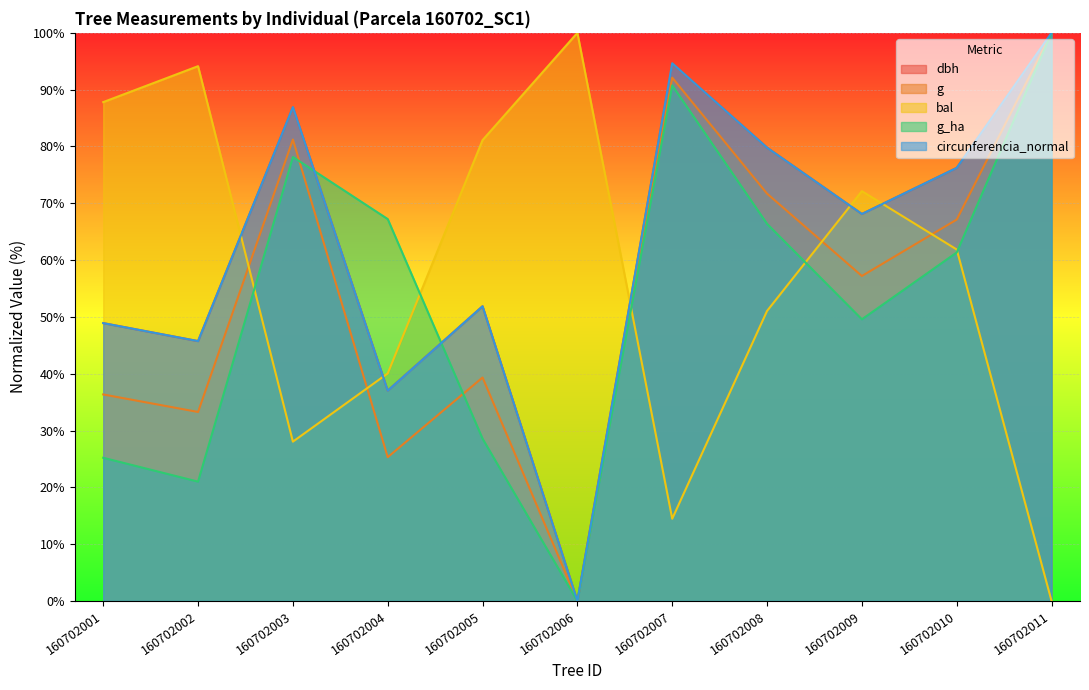

What value does the g_ha series have at 160702003?

78.2